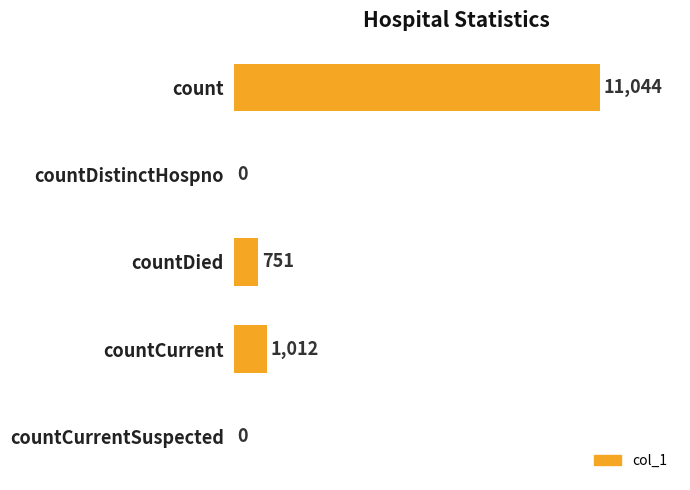

What is the sum of all values?

12807